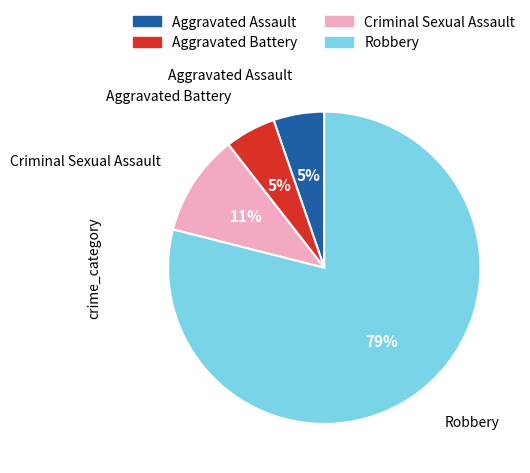

Count the number of slices in the pie.

4